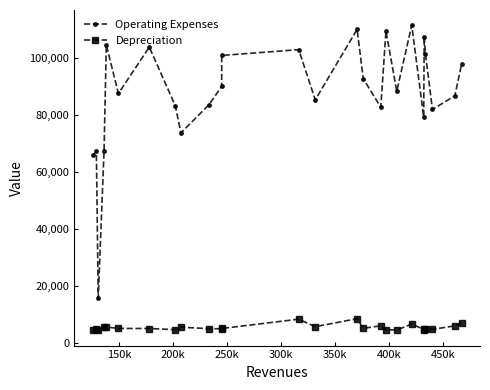

What are all the series names shown in the legend?

Operating Expenses, Depreciation